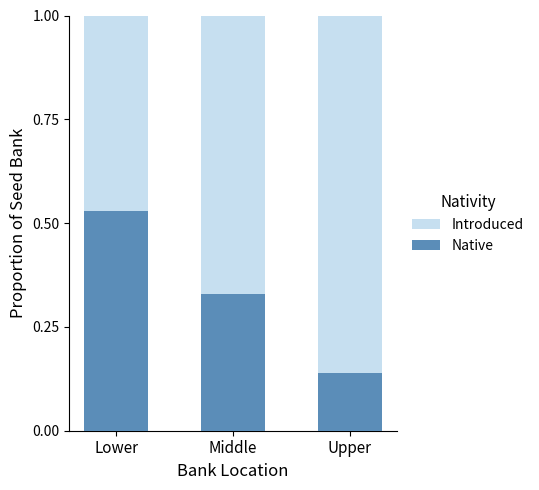

Where is Native nearest to the value 0?

Upper